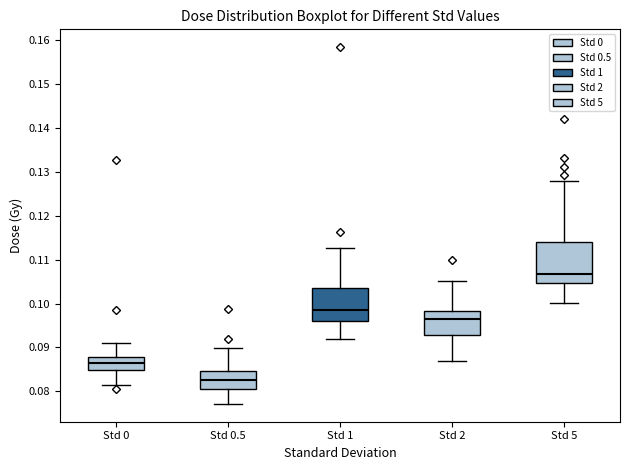

Which box has the lowest median line?

Std 0.5